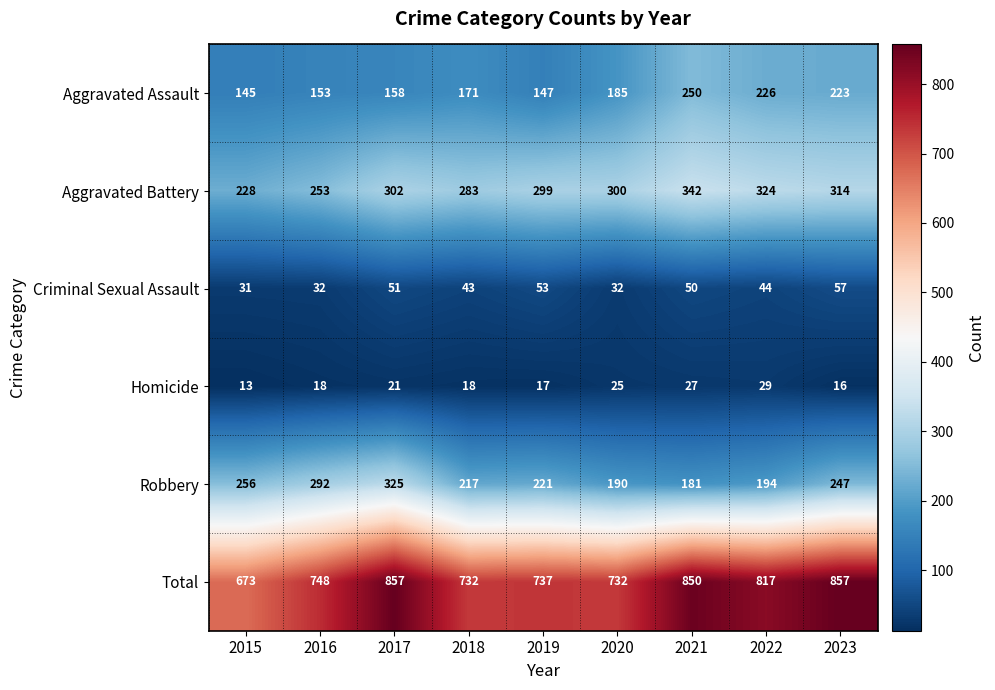

The value of Criminal Sexual Assault at 2022 is 44. True or false?

True